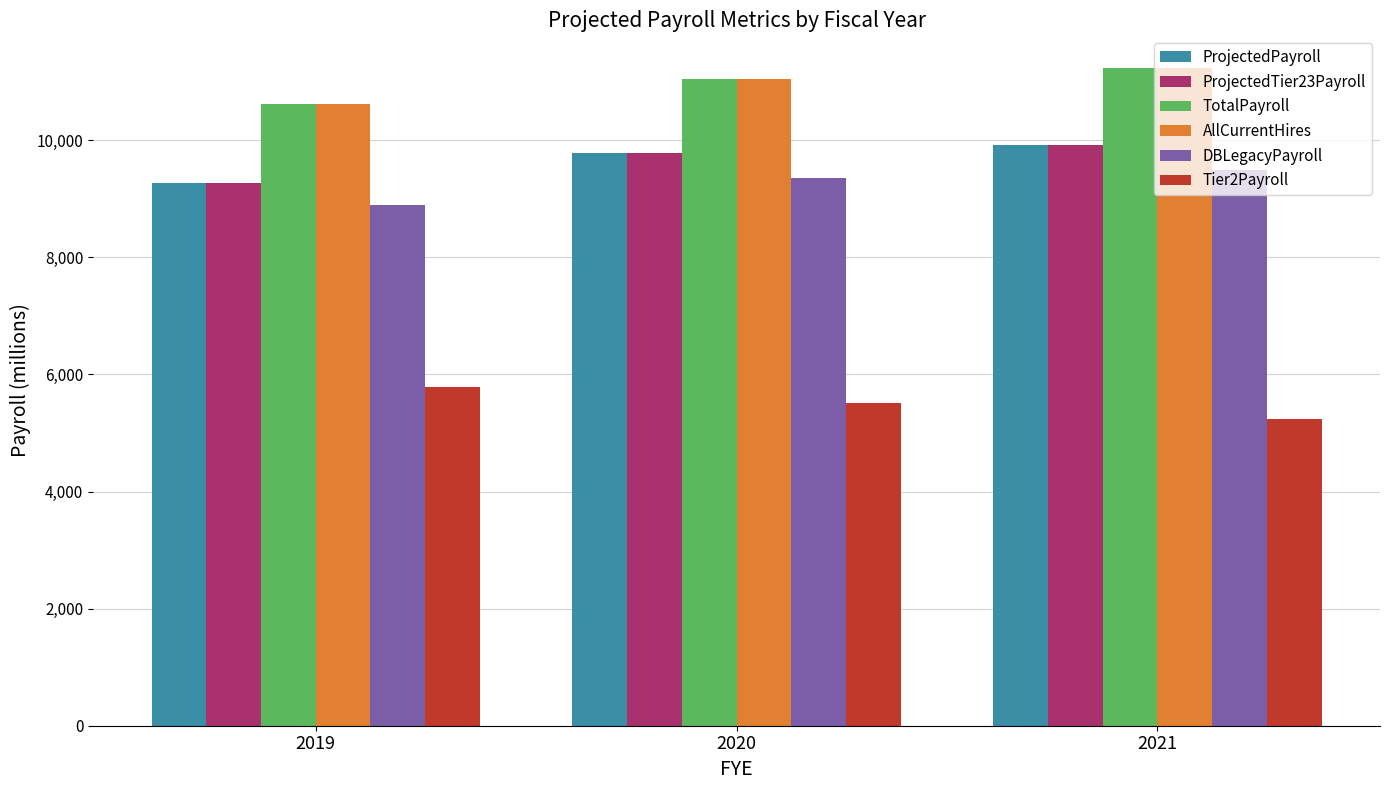

What value does the ProjectedPayroll series have at 2019?

9272.0